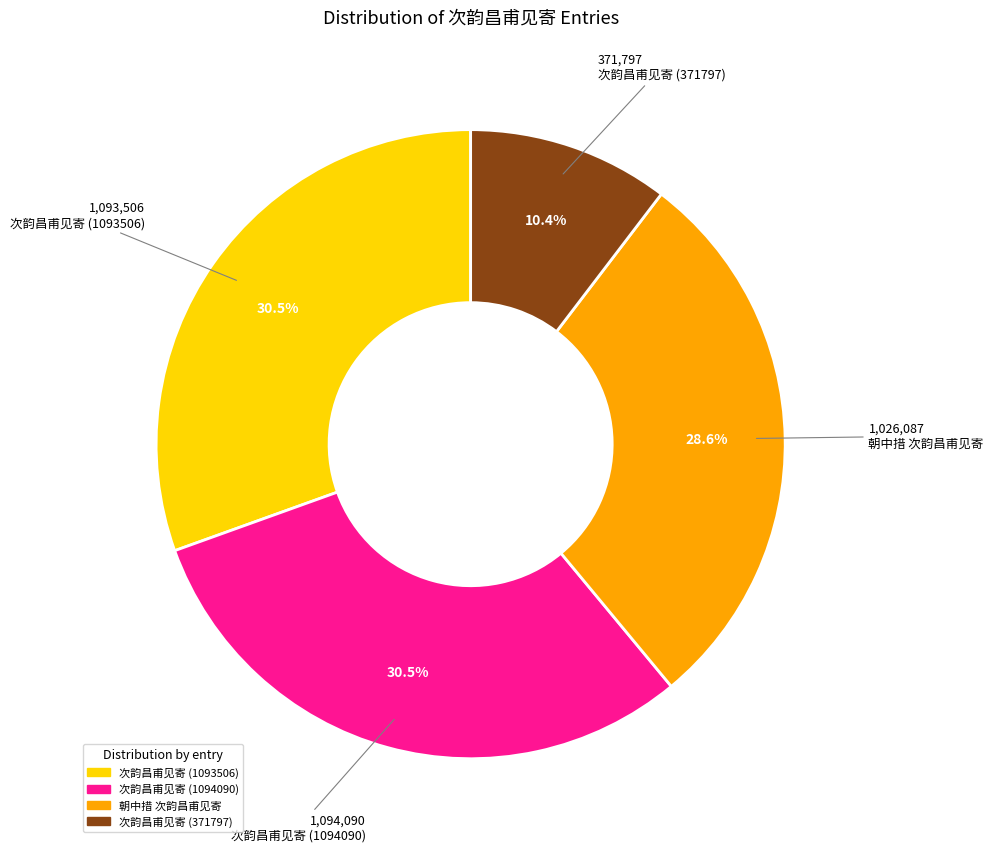

To the nearest percent, what percentage of the pie is 朝中措 次韵昌甫见寄?

29%